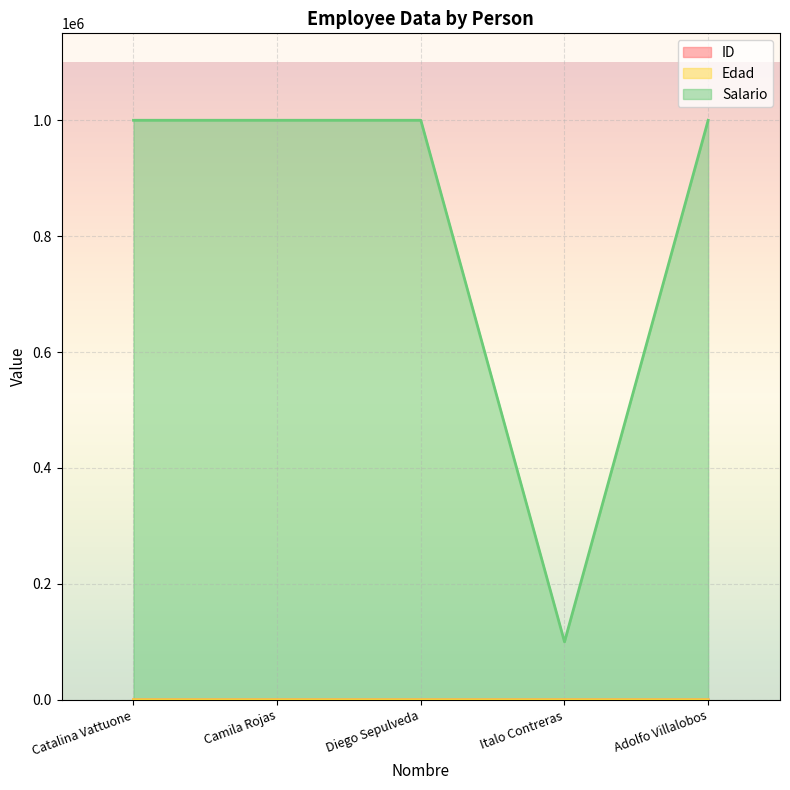

What are all the series names shown in the legend?

ID, Edad, Salario